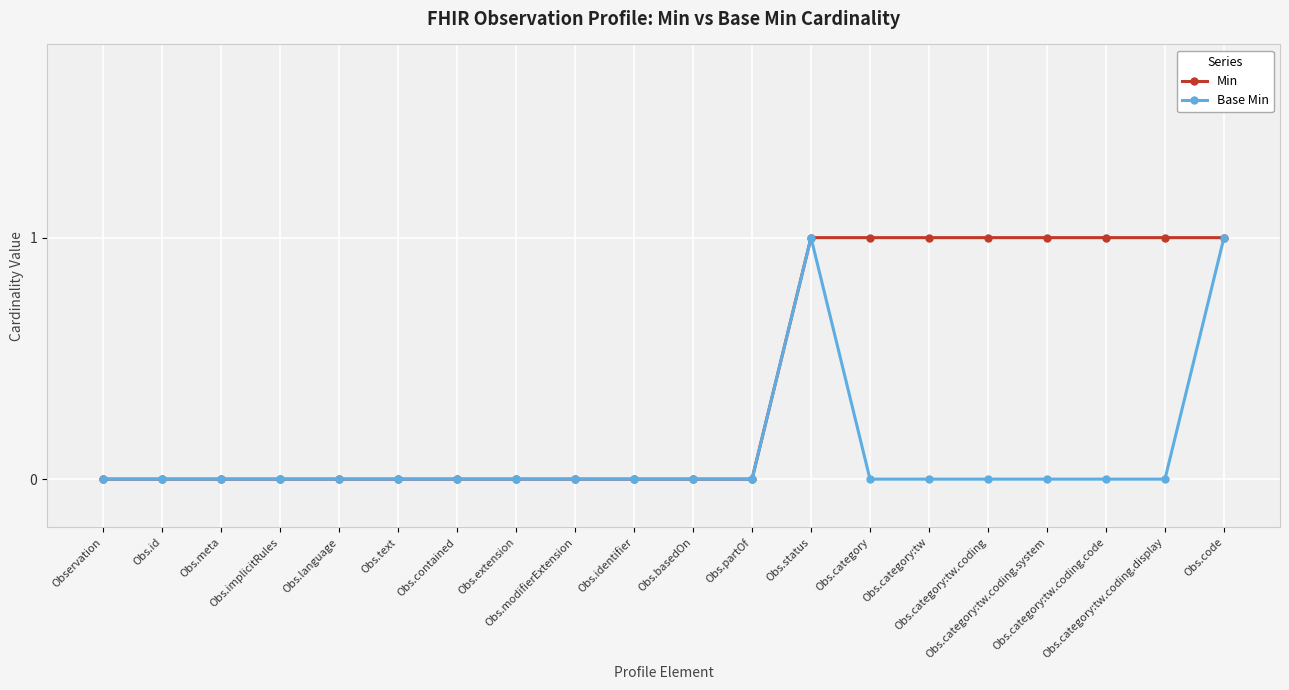

What is the maximum value shown in the chart?

1